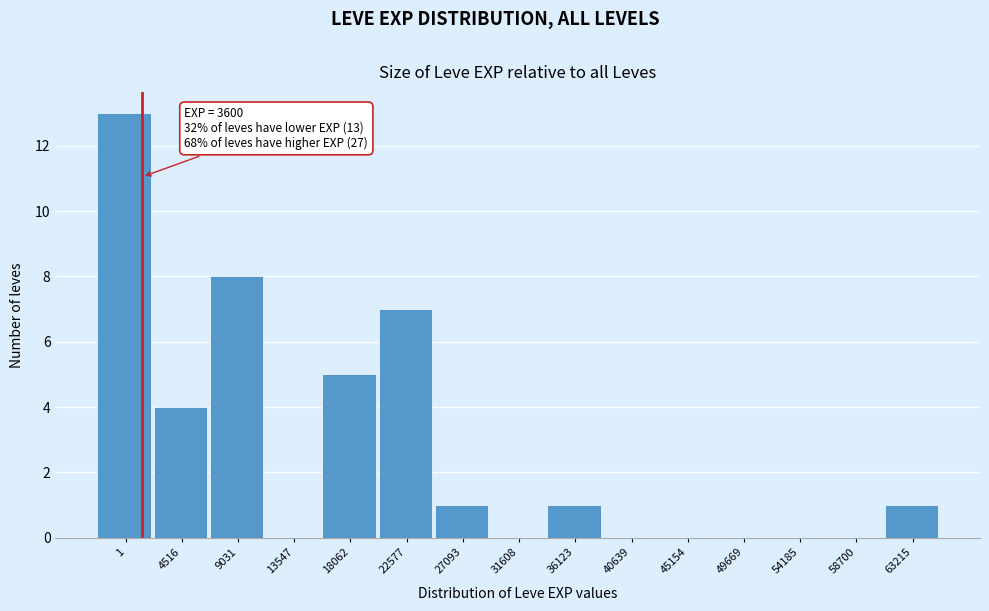

Reading left to right, what are all the values shown in this chart?

1=13	4516=4	9031=8	13547=0	18062=5	22577=7	27093=1	31608=0	36123=1	40639=0	45154=0	49669=0	54185=0	58700=0	63215=1